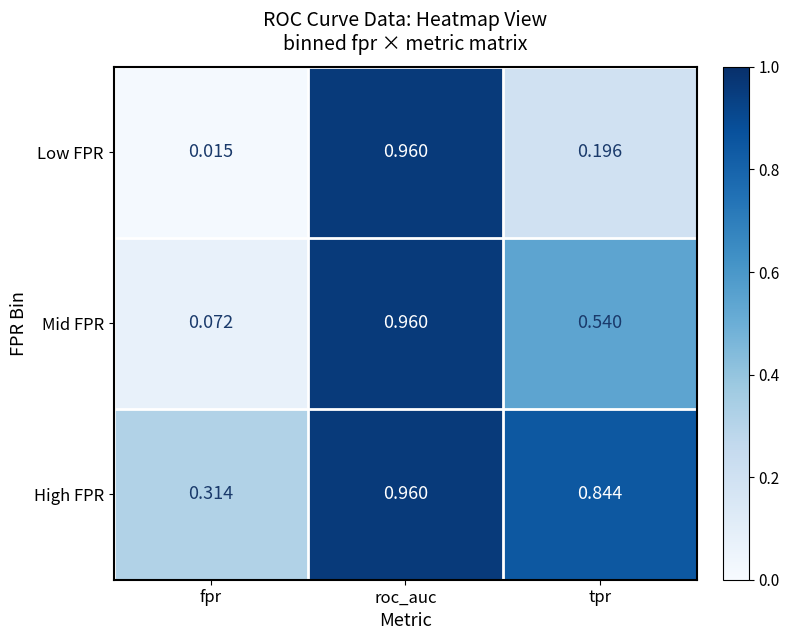

At which label is High FPR closest to 0?

fpr